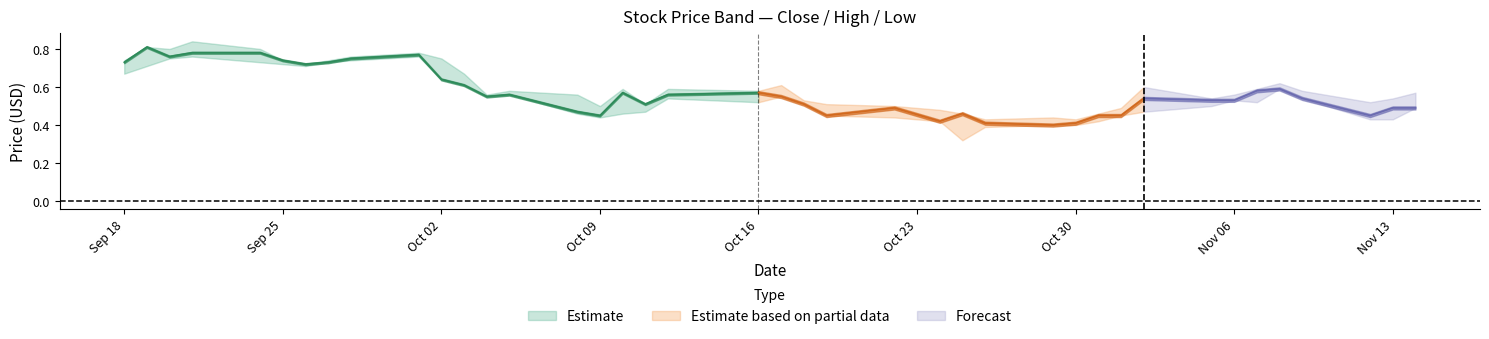

The High series shows 0.7 at 15. True or false?

False